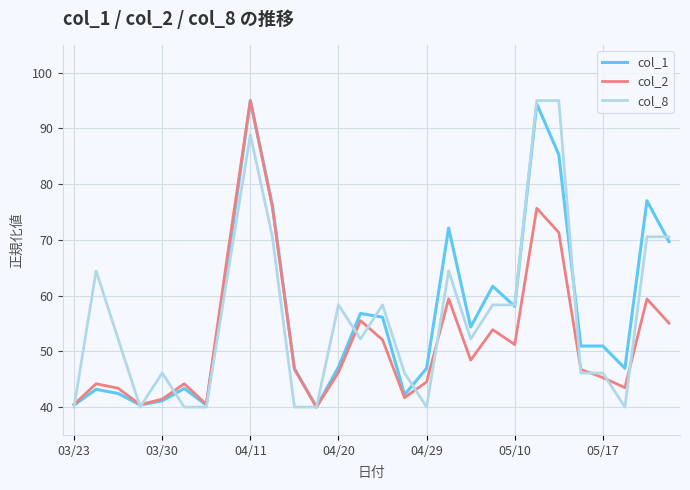

What is the maximum value shown in the chart?

95.0